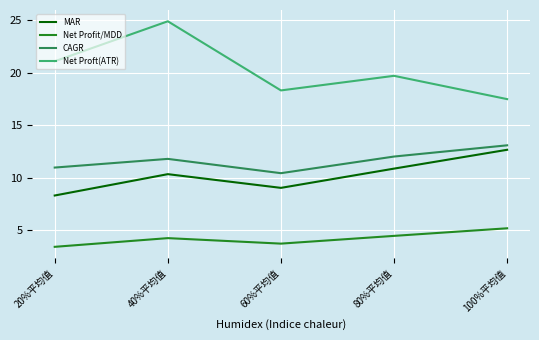

Reading right to left, list all the values displayed in this chart.

MAR: 12.7	10.9	9.0	10.3	8.3
Net Profit/MDD: 5.2	4.5	3.7	4.3	3.4
CAGR: 13.1	12.0	10.4	11.8	11.0
Net Proft(ATR): 17.5	19.7	18.3	24.9	21.1